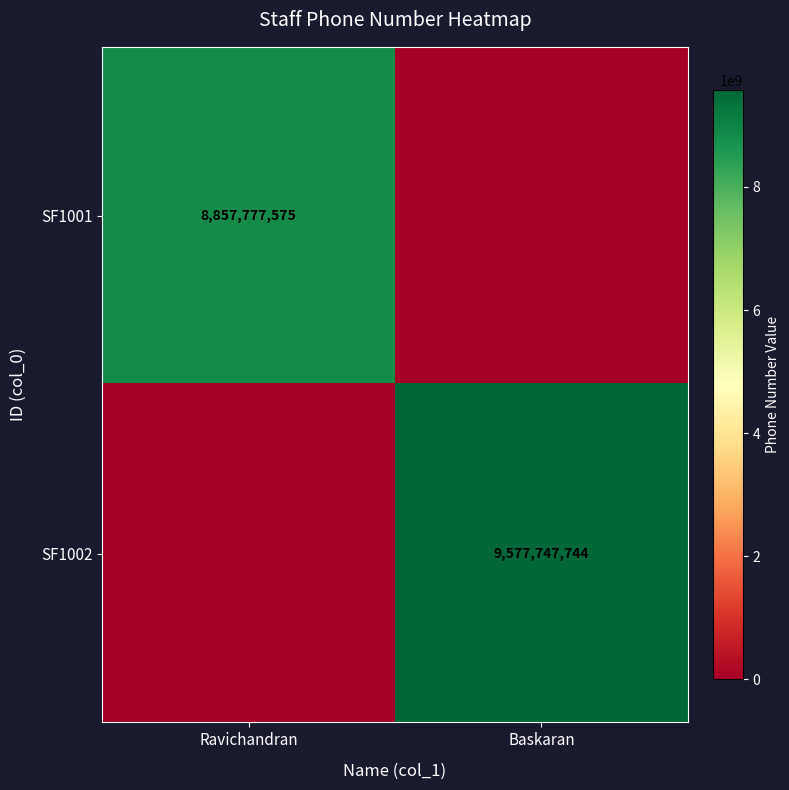

The value of SF1002 at Baskaran is 9577747744. True or false?

True